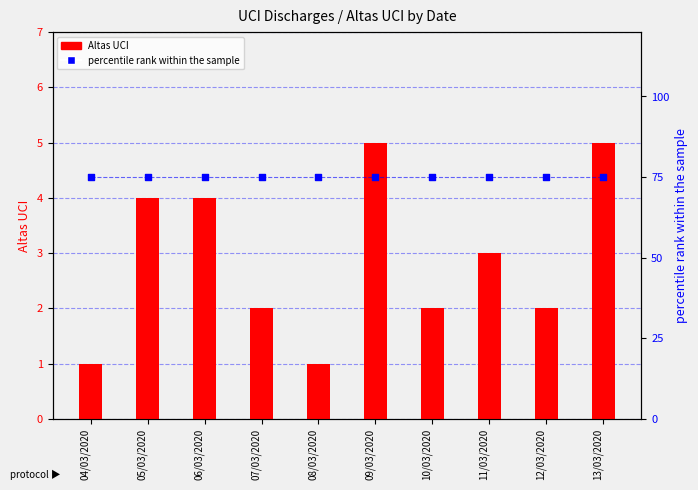

Which series has the largest Y range (max minus min)?

Altas UCI